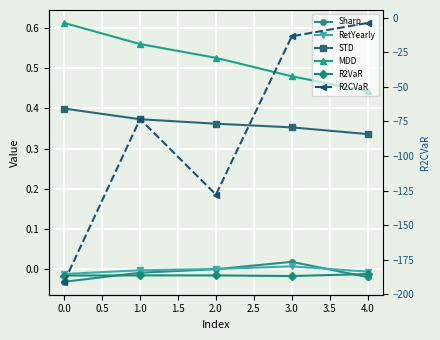

True or false: R2VaR has more than 0 interior local peaks.

True